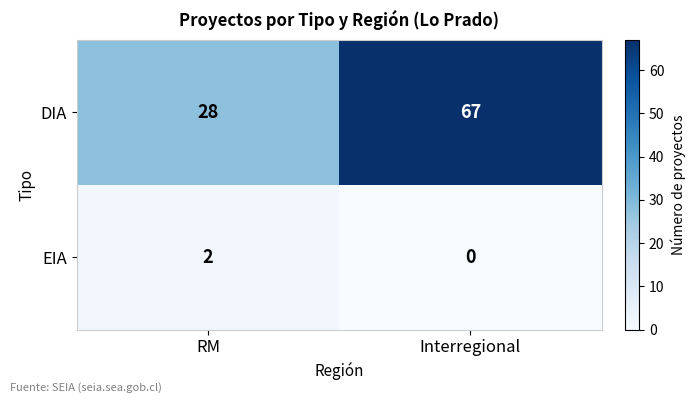

What is the sum of the DIA values at RM and Interregional?

95